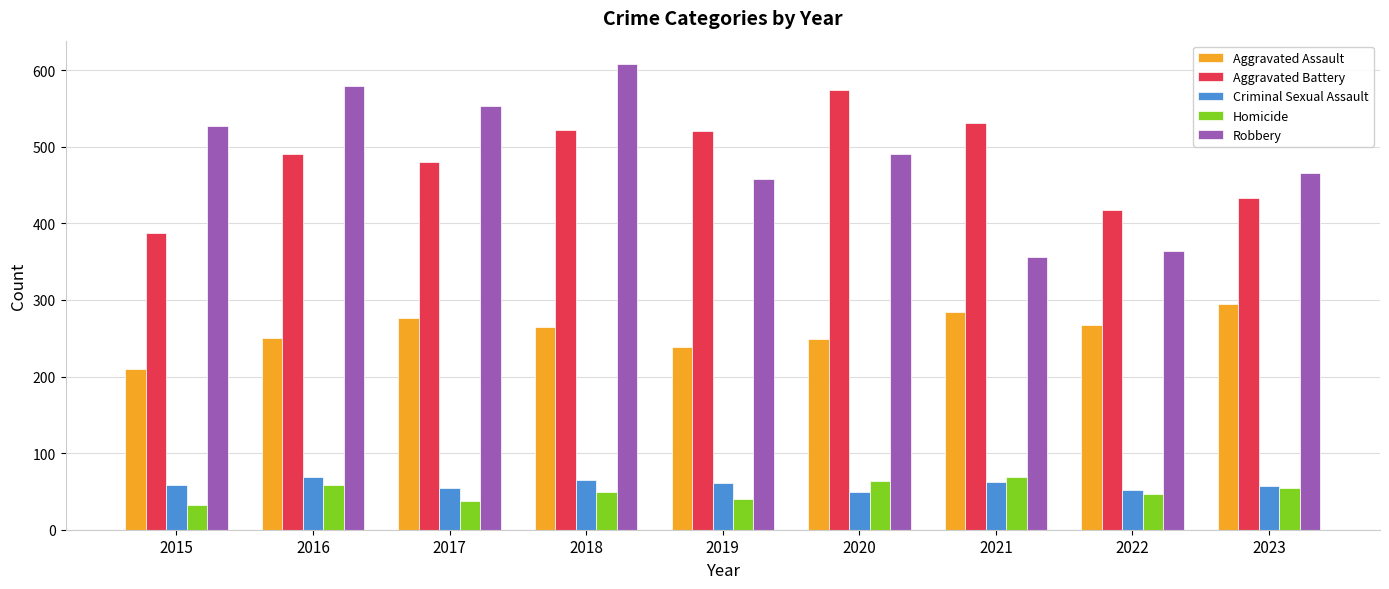

Is it true that Aggravated Battery equals 522 at 2018?

True